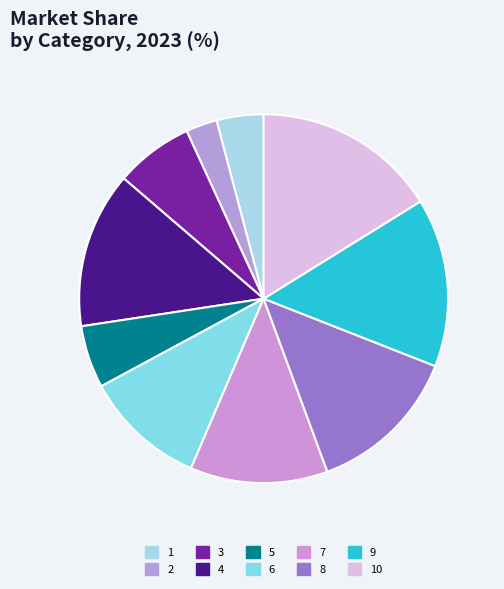

Combined, do 9 and 5 account for over 50%?

No